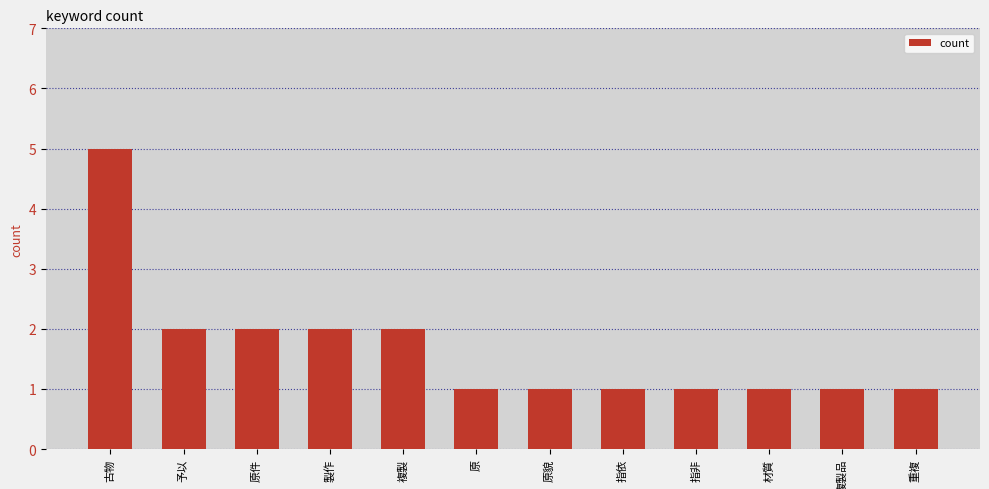

What is the value of the 9th bar from the left?

1